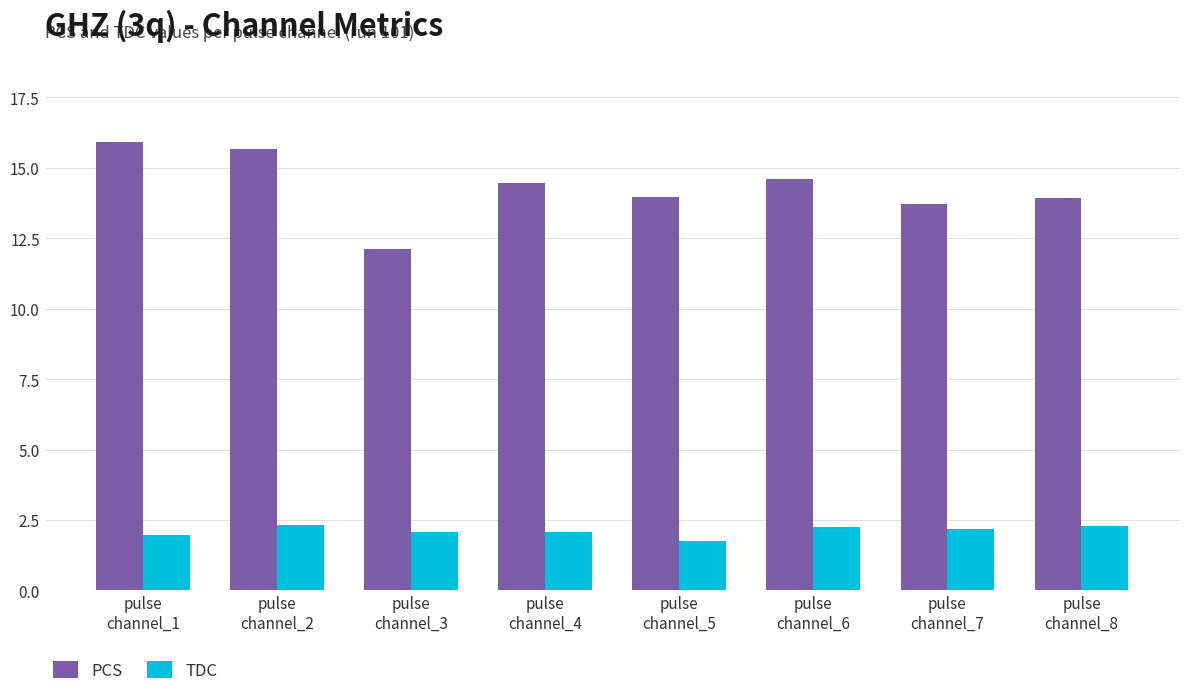

At which label does PCS reach its minimum?

pulse
channel_3